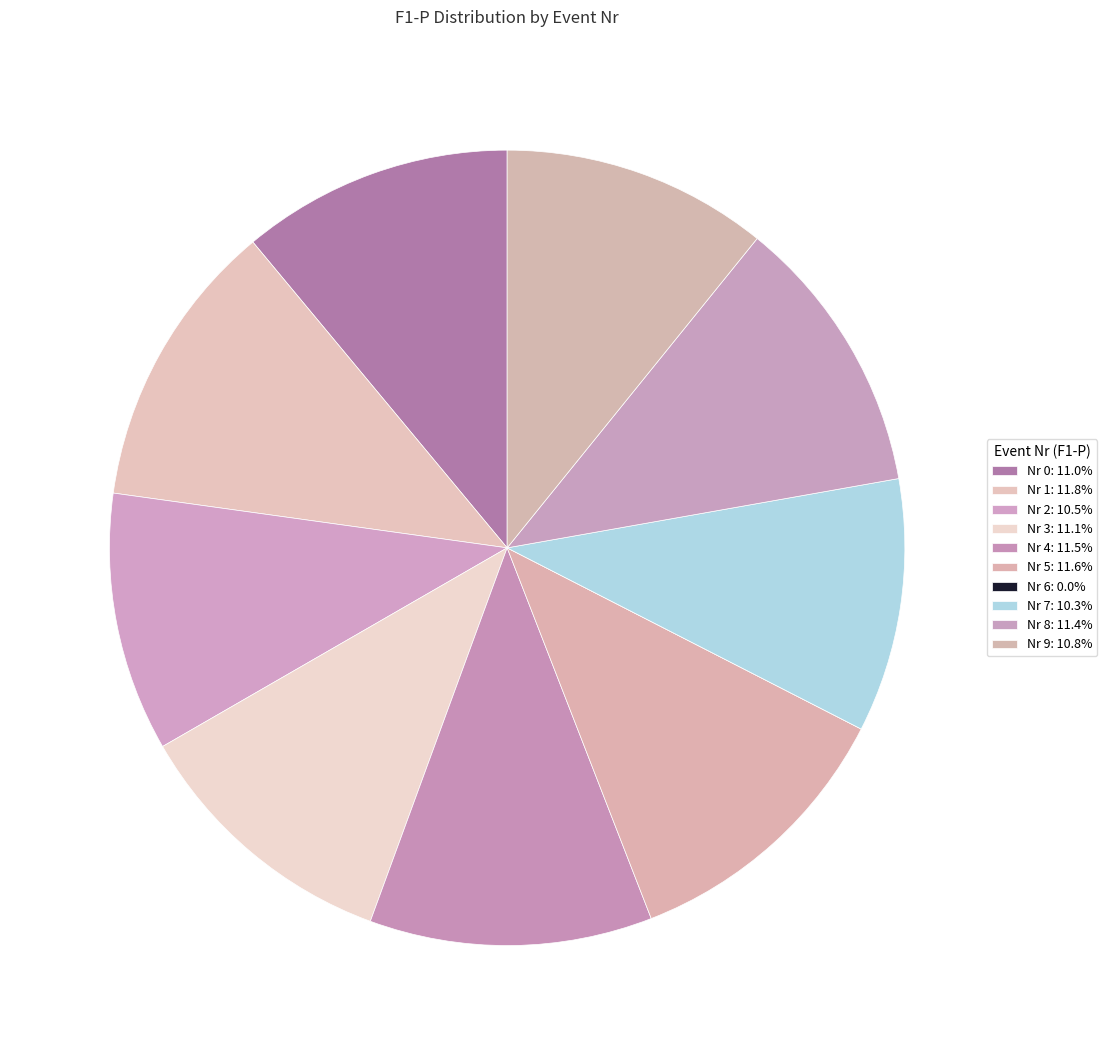

Which category has the biggest portion of the pie?

1